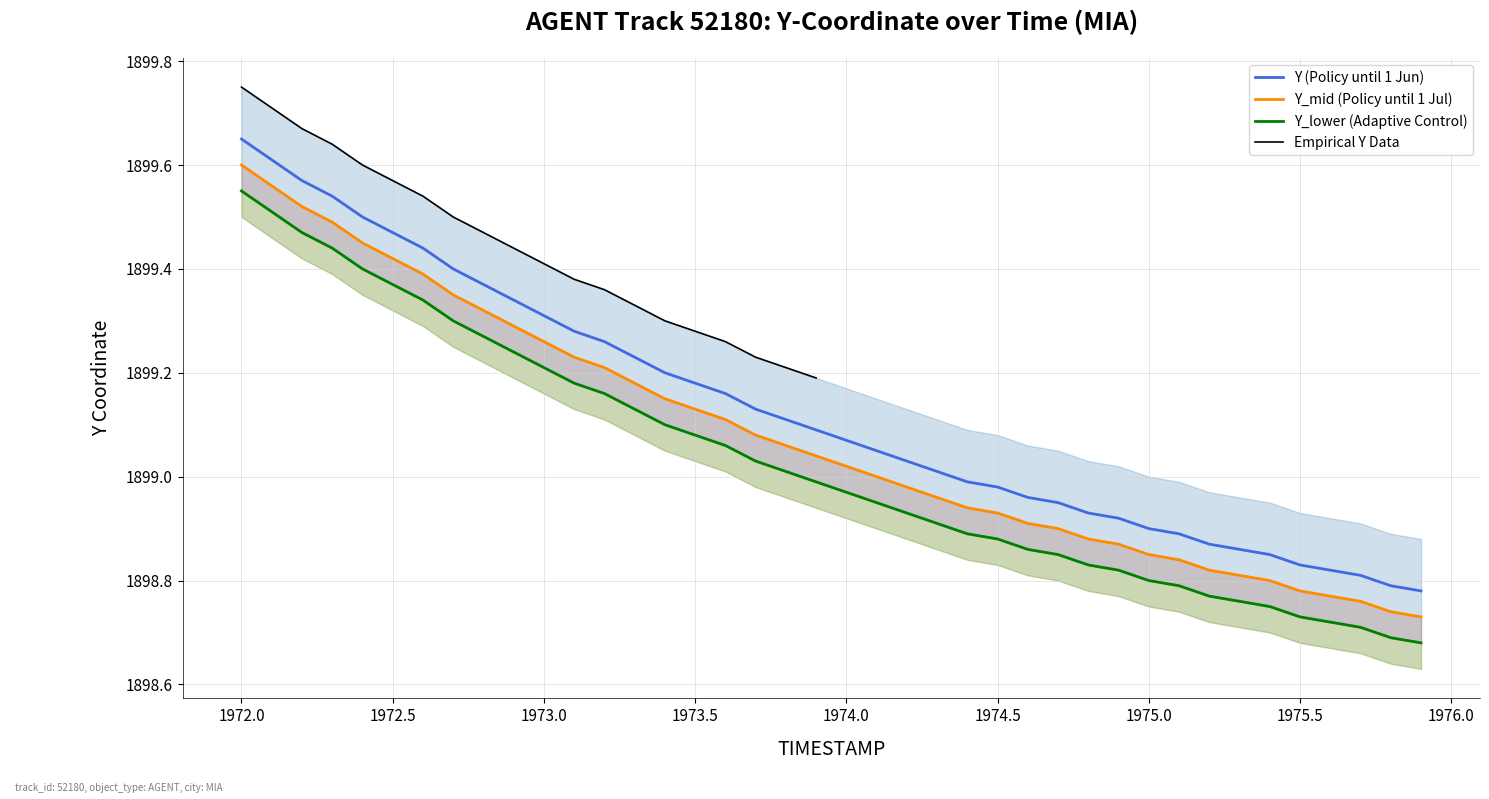

Where does the Y series first go above 1899?

1972.0